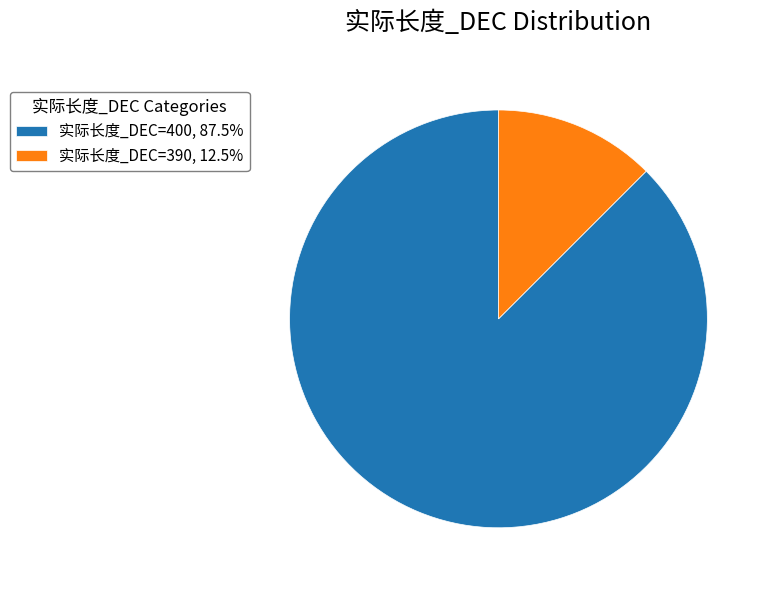

Do 实际长度_DEC=390, 12.5% and 实际长度_DEC=400, 87.5% together represent more than half of the pie?

Yes